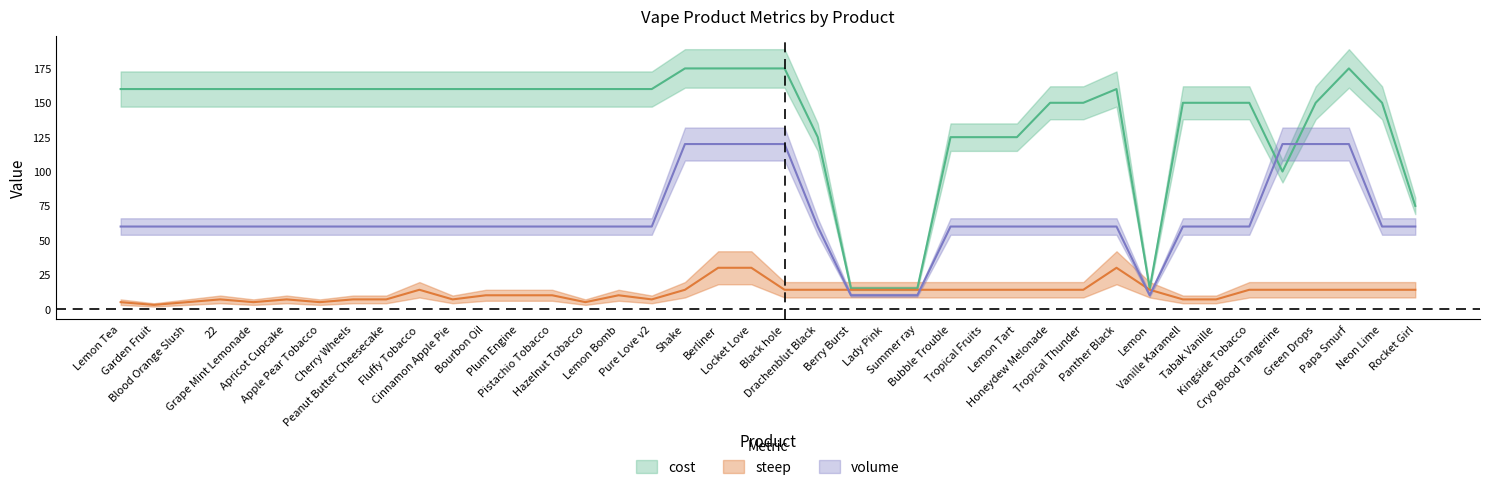

At which category does cost reach its first local valley?

Lemon